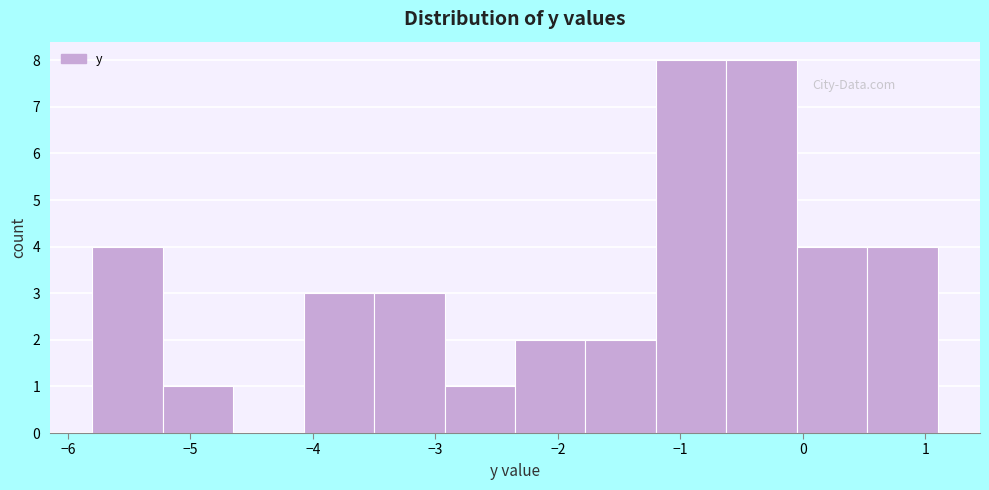

What is the height of the bar covering -4.1 to -3.5 on the x-axis? Neither the bar edges nor the heights are printed on the chart, so give them approximately, as read against the axes.

3